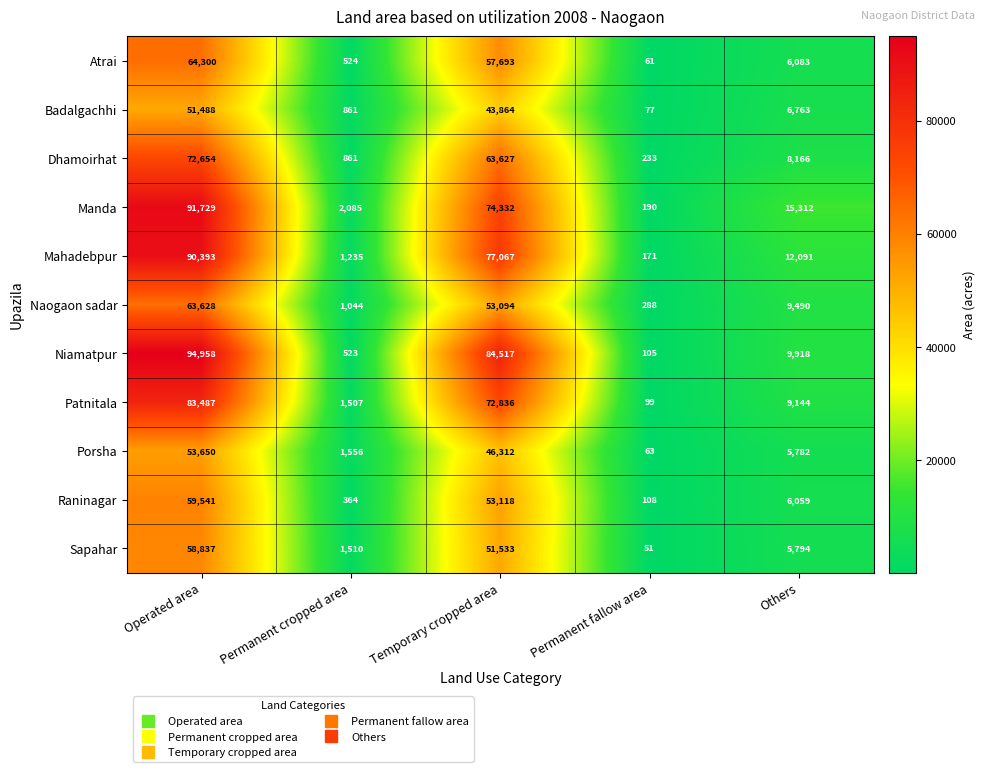

What is the spread (max minus min) of values at Temporary cropped area?

40653